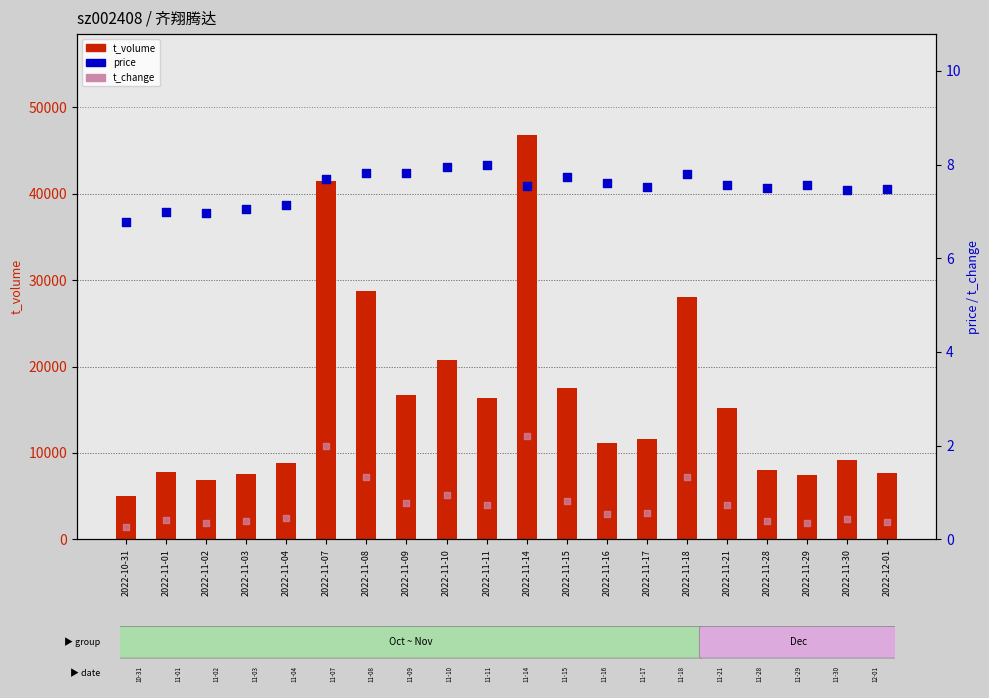

Which series contains the highest Y value?

t_volume